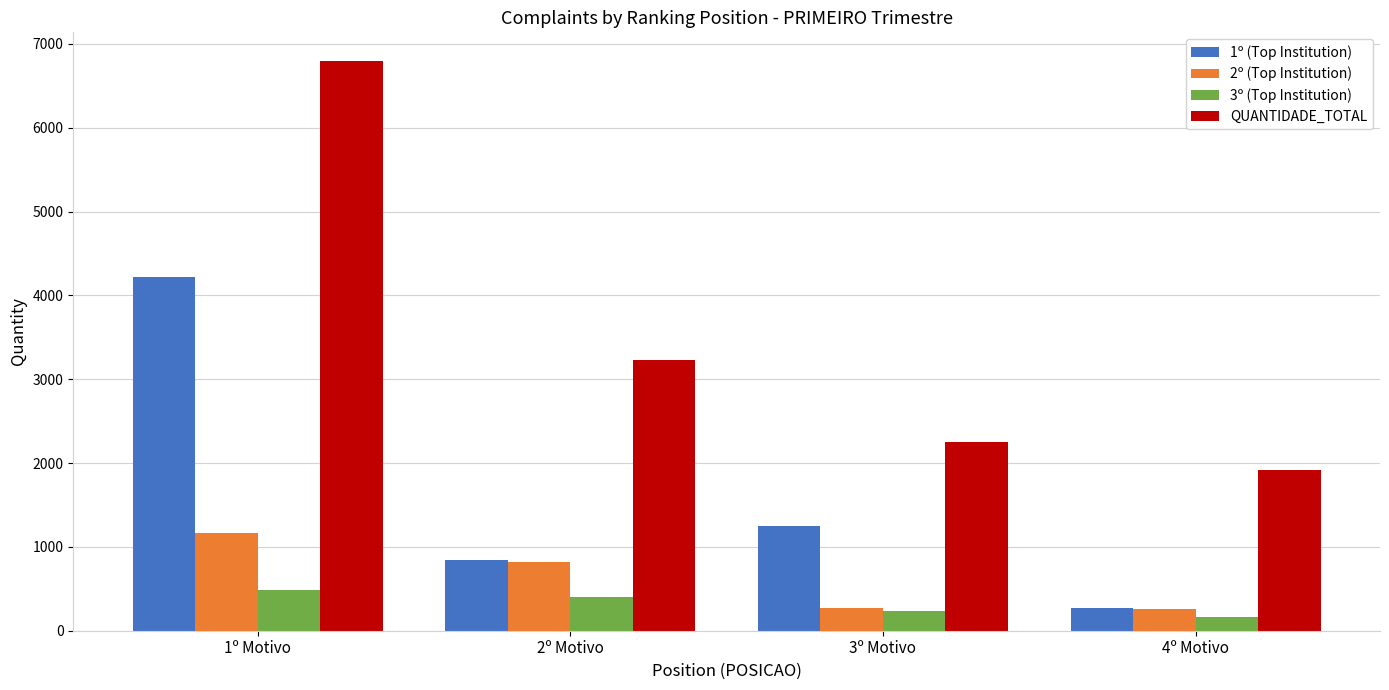

What is the spread (max minus min) of values at 1º Motivo?

6314